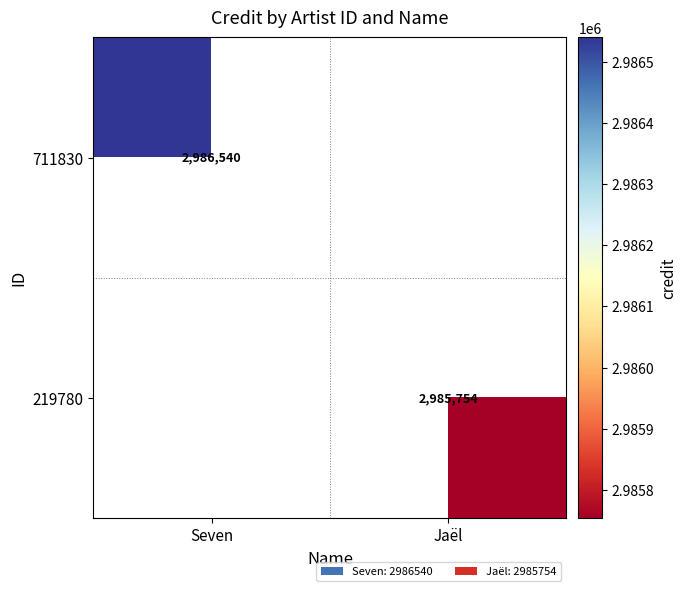

Is it true that 219780 equals 2985754 at Jaël?

True